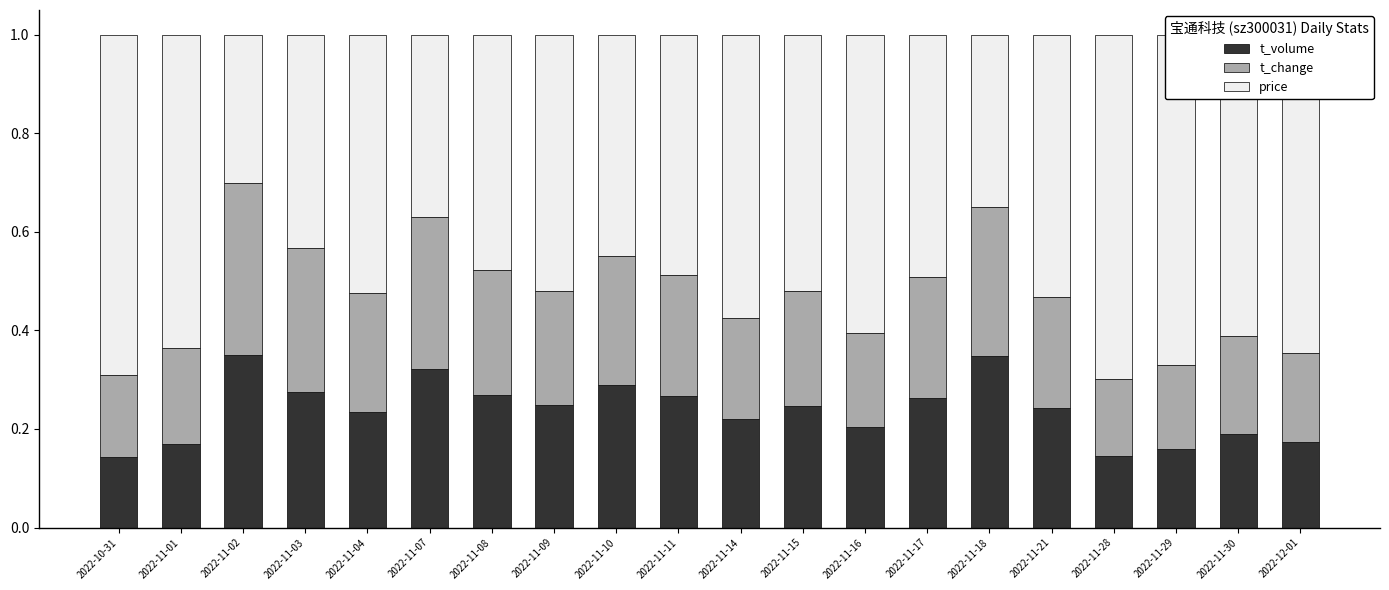

The value of t_volume at 2022-11-21 is 0.1. True or false?

False